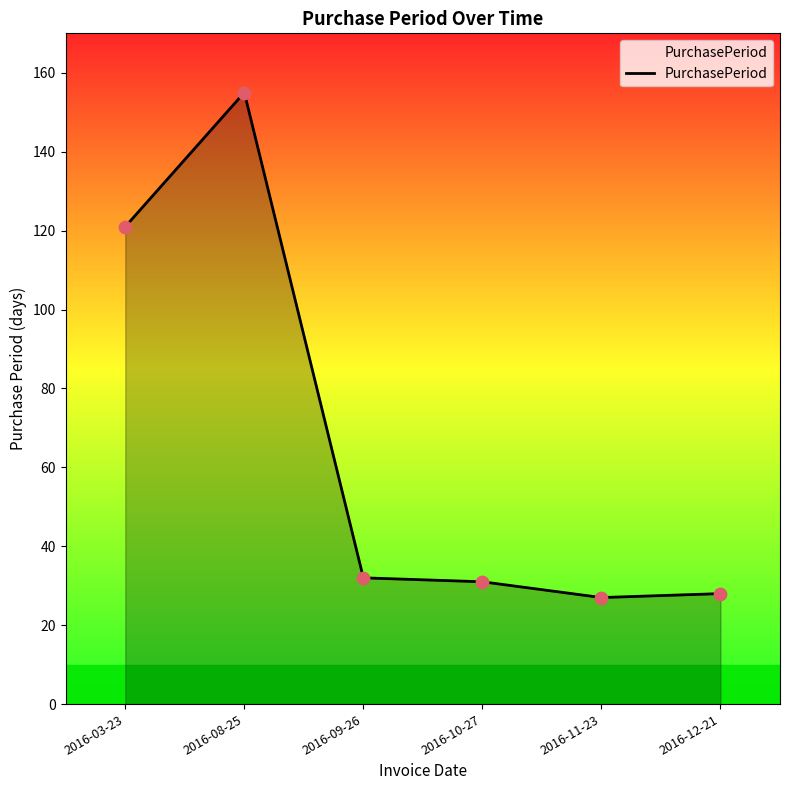

What is the change in value from 2016-09-26 to 2016-11-23?

-5